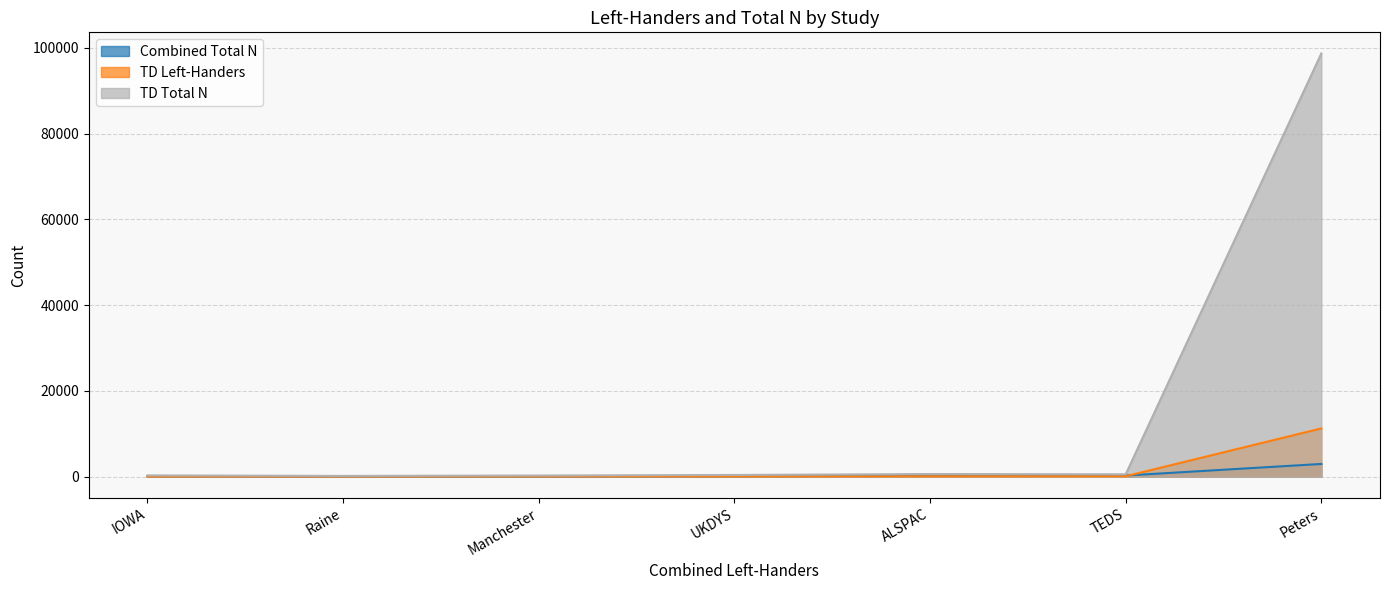

True or false: TD Left-Handers and Combined Total N cross at least once.

False